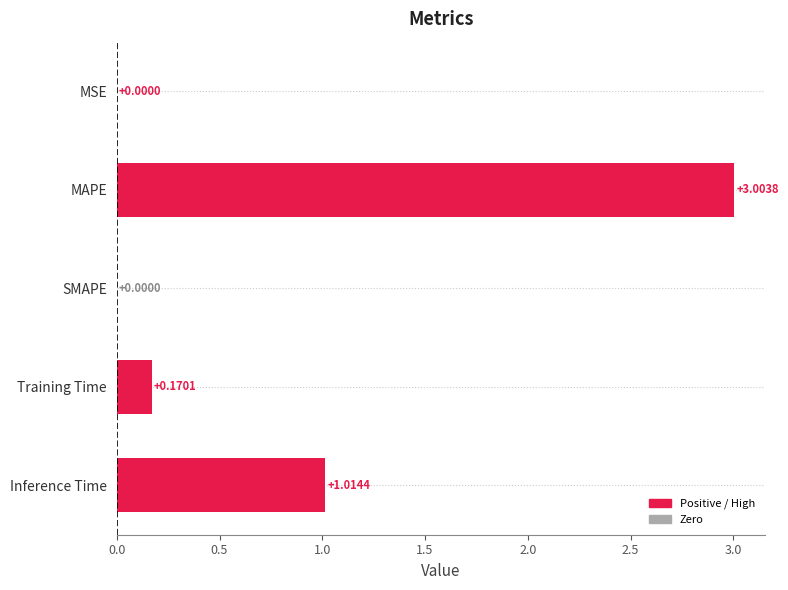

What is the sum of all values?

4.2